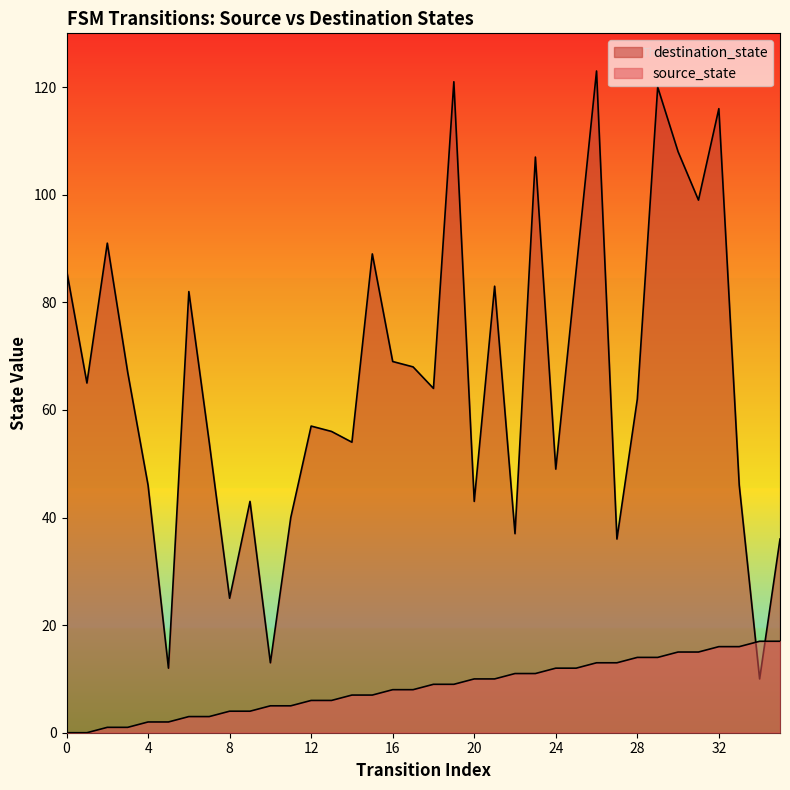

The value of destination_state at 34 is 6. True or false?

False